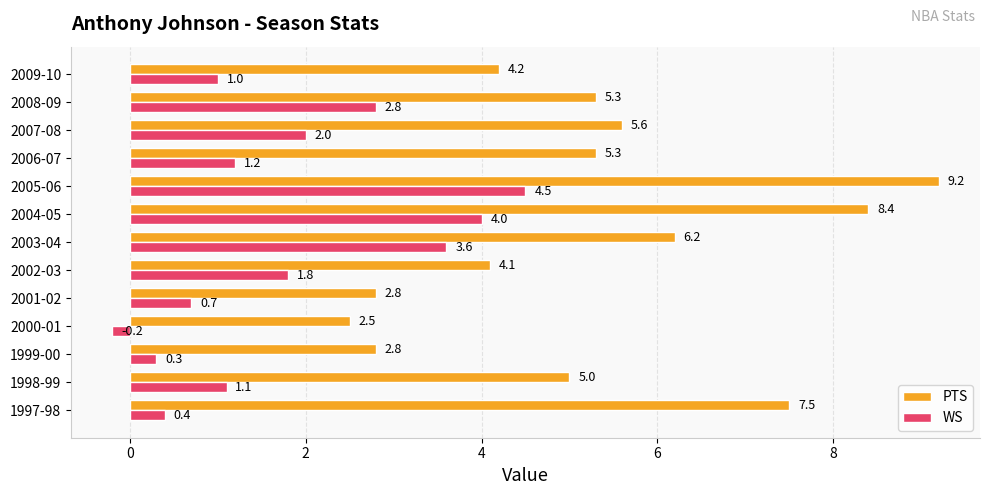

What is the difference between the PTS values at 2004-05 and 2000-01?

5.9